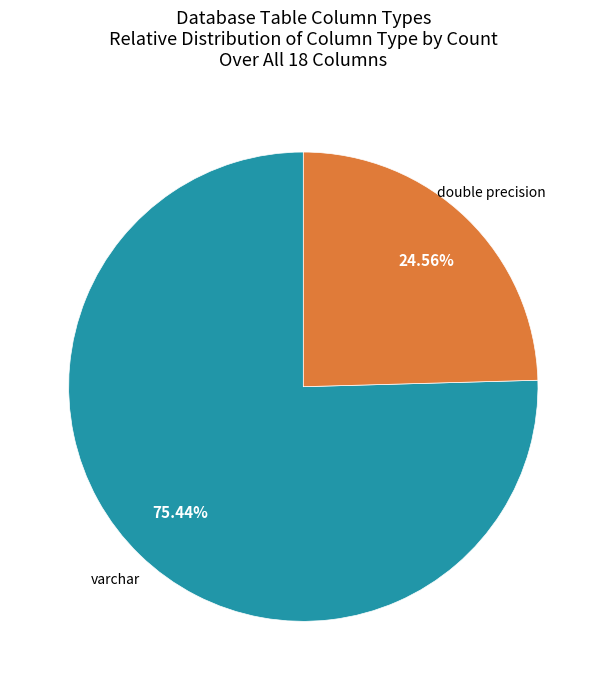

Does any single category account for the majority?

Yes